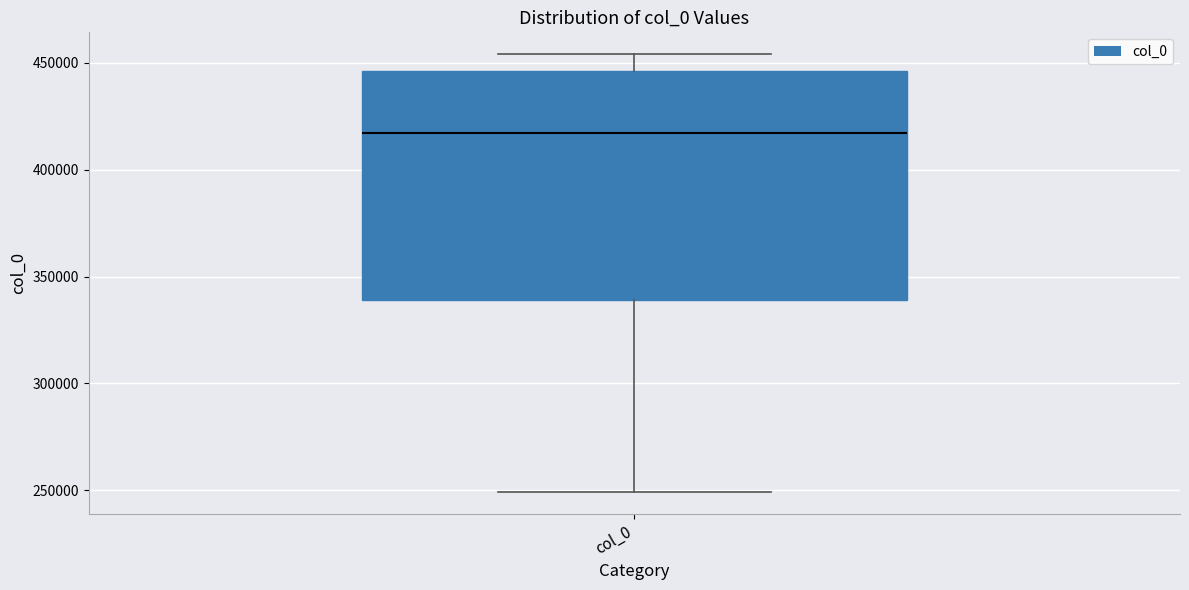

Where does the upper whisker of the box for col_0 end on the y-axis? The values are not printed on the chart, so give them approximately, as read against the axis.

455000